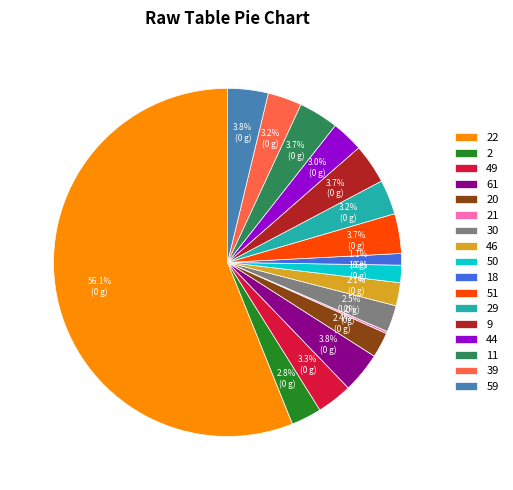

Is there any slice that represents more than half of the pie?

Yes